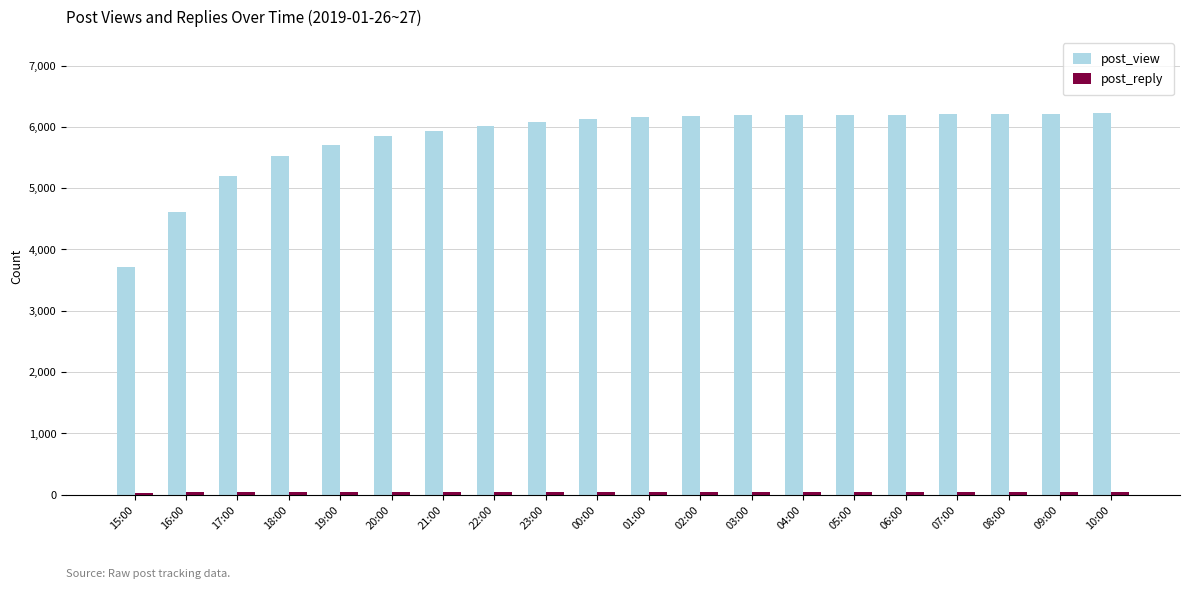

What is the sum of the post_view values at 15:00 and 02:00?

9892